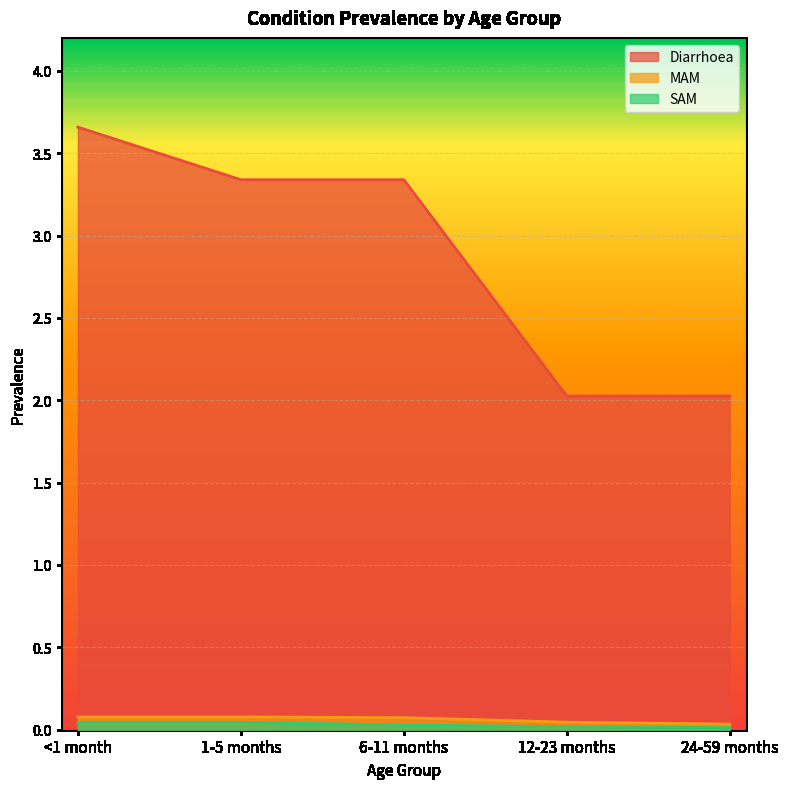

True or false: Diarrhoea and SAM intersect in this chart.

False